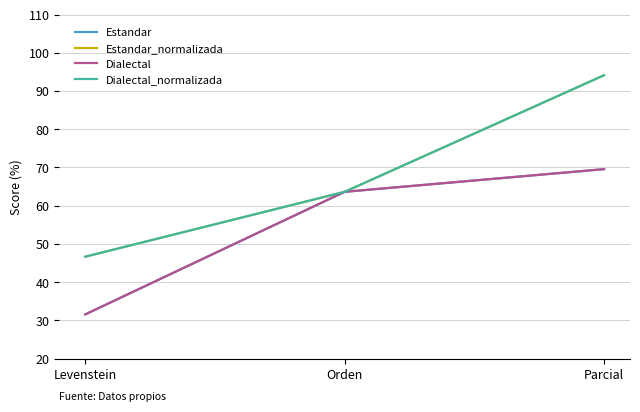

Does the chart display data point markers on the line(s)?

No